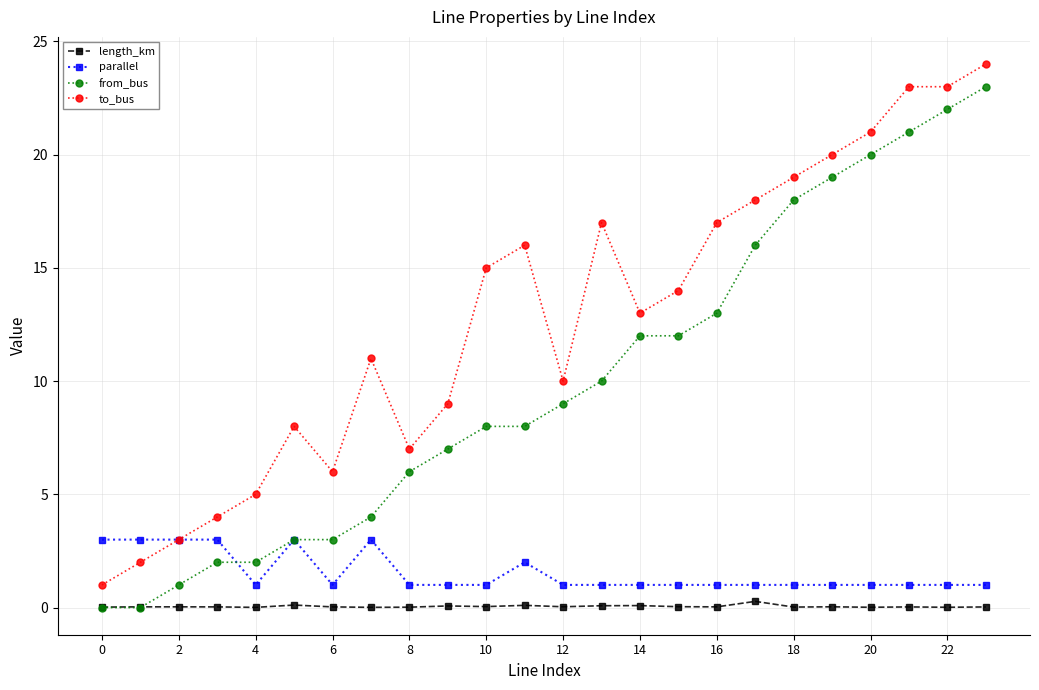

What is the value of the to_bus point at the 23rd from the left?

23.0